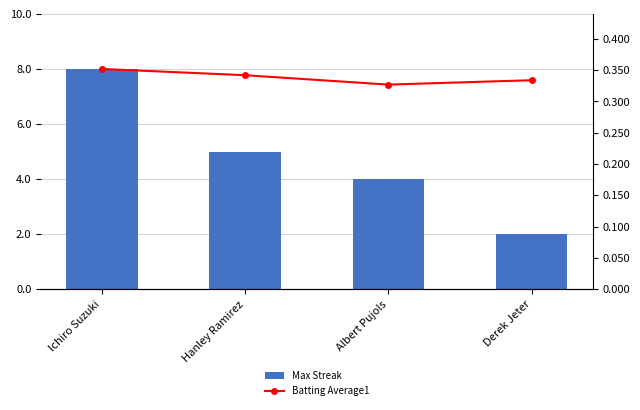

Is the value of Batting Average1 at Derek Jeter greater than the value of Max Streak at Ichiro Suzuki?

No